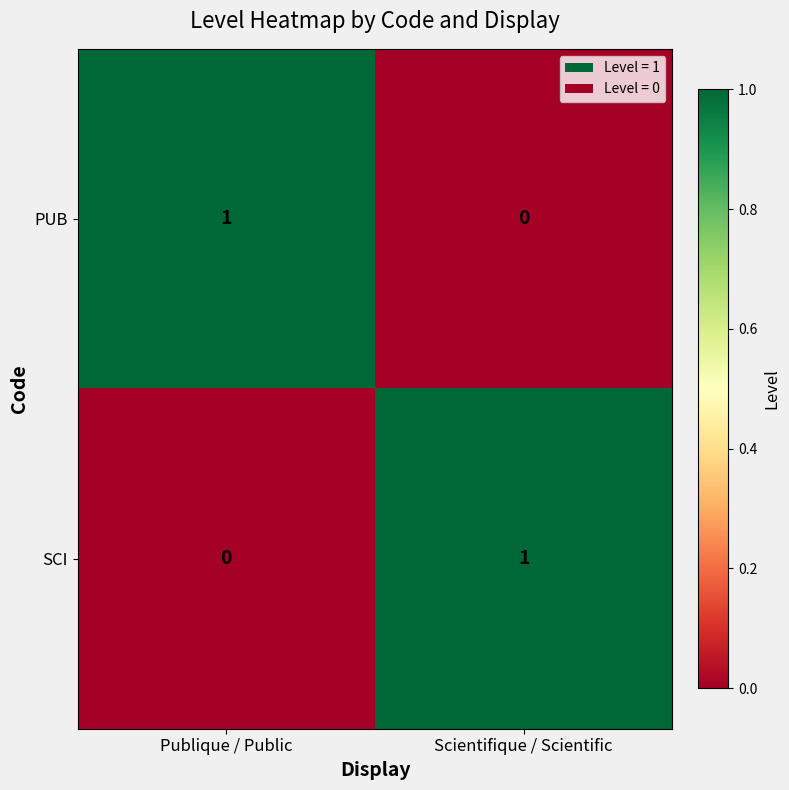

Where is PUB nearest to the value 0?

Scientifique / Scientific